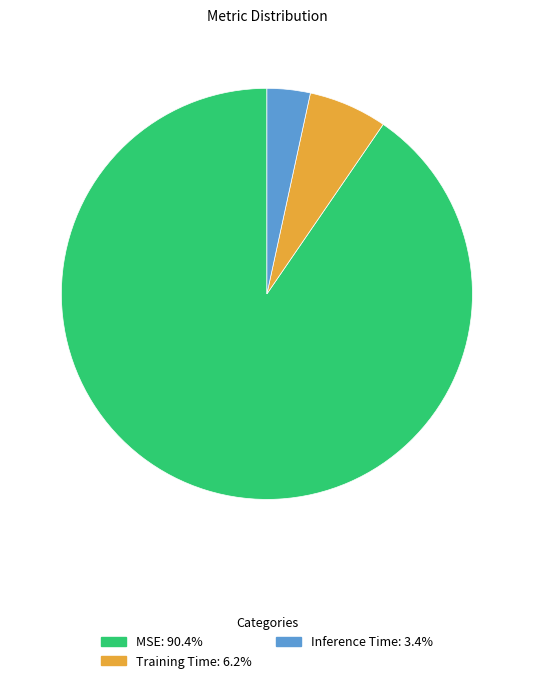

Is it true that MSE is 99% of the pie?

False